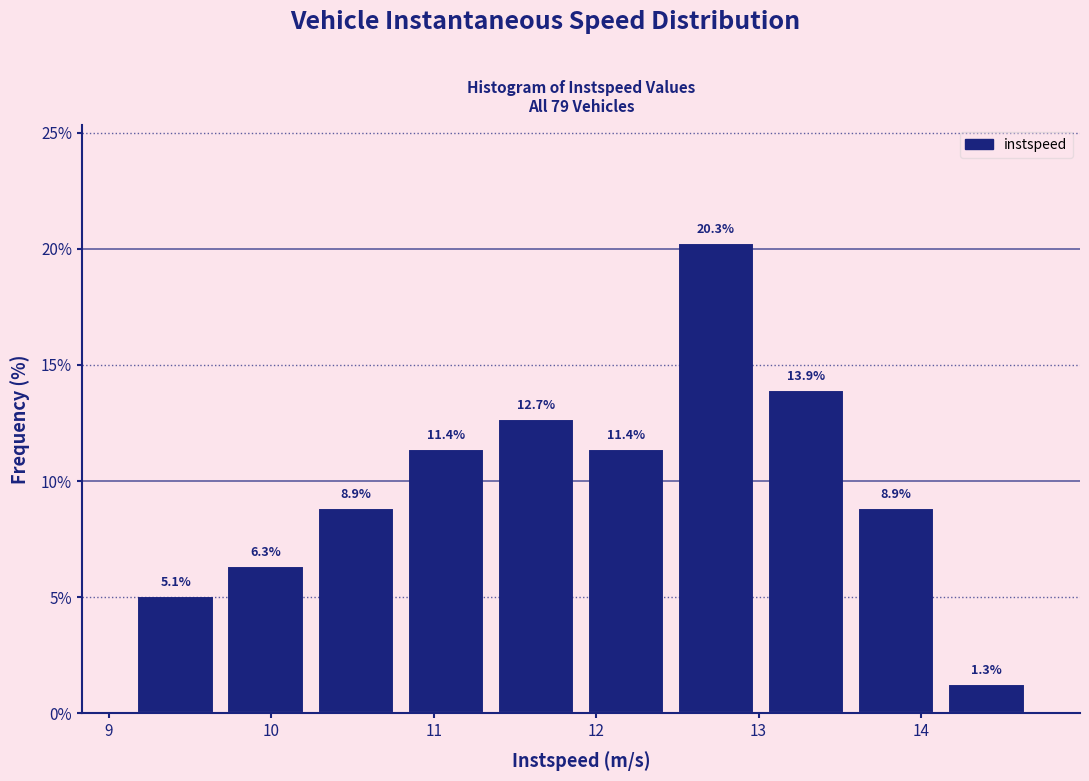

Reading left to right, list every bar in this chart as the range it spans on the x-axis followed by its height. The bar edges are not printed on the chart, so give them approximately, as read against the axis.

9.1 to 9.7: 5.1
9.7 to 10.2: 6.3
10.2 to 10.8: 8.9
10.8 to 11.4: 11.4
11.4 to 11.9: 12.7
11.9 to 12.5: 11.4
12.5 to 13.0: 20.3
13.0 to 13.6: 13.9
13.6 to 14.1: 8.9
14.1 to 14.7: 1.3